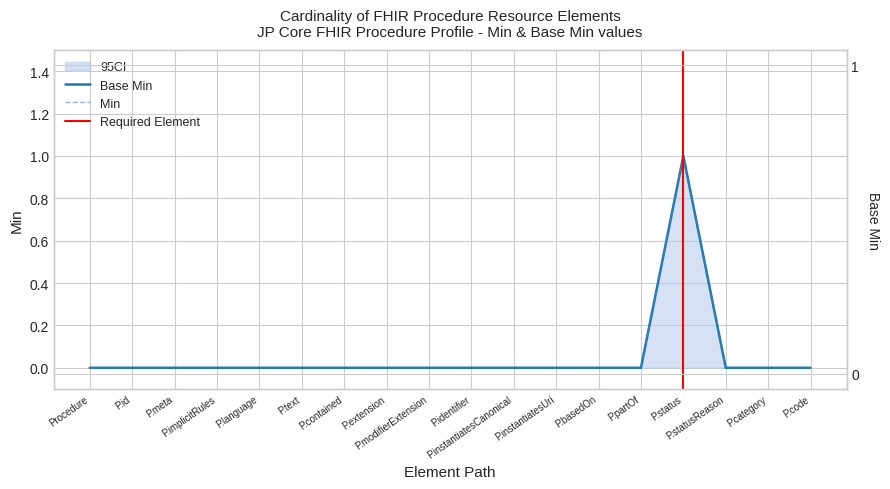

Which series has the widest spread of values?

Base Min